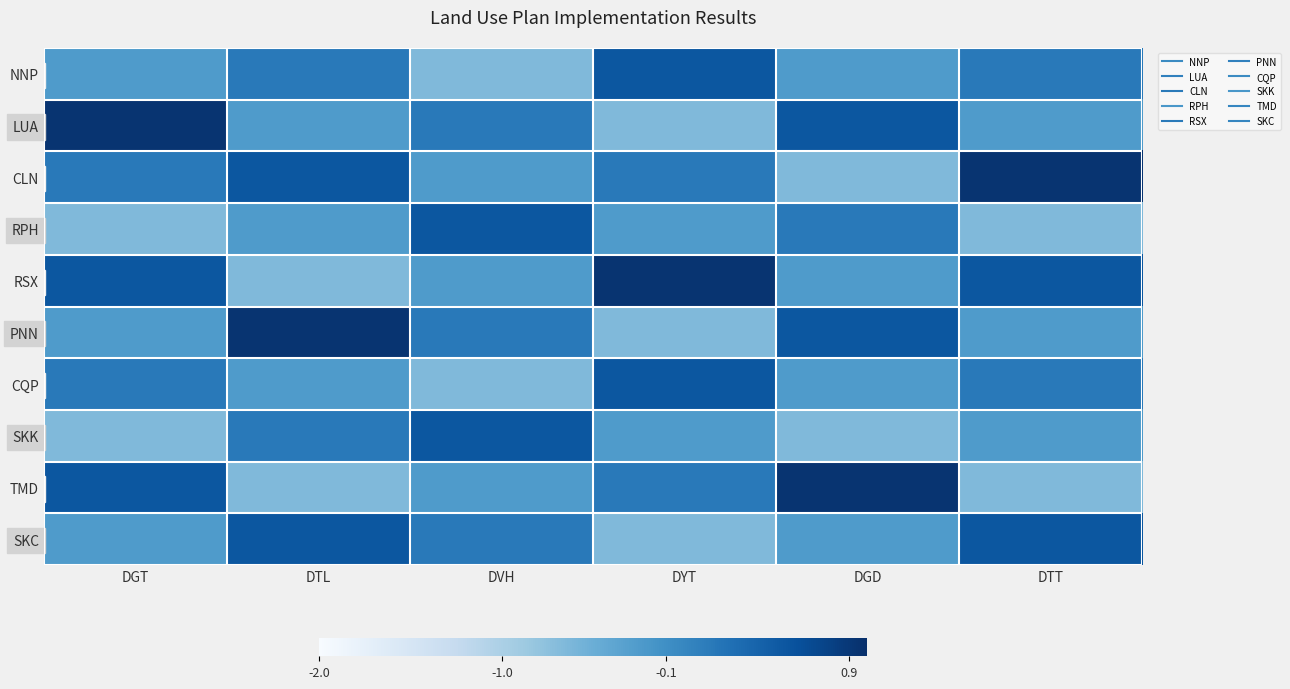

Reading left to right, transcribe all the data shown in this chart.

NNP: DGT=-0.3	DTL=0.1	DVH=-0.7	DYT=0.5	DGD=-0.3	DTT=0.1
LUA: DGT=0.9	DTL=-0.3	DVH=0.1	DYT=-0.7	DGD=0.5	DTT=-0.3
CLN: DGT=0.1	DTL=0.5	DVH=-0.3	DYT=0.1	DGD=-0.7	DTT=0.9
RPH: DGT=-0.7	DTL=-0.3	DVH=0.5	DYT=-0.3	DGD=0.1	DTT=-0.7
RSX: DGT=0.5	DTL=-0.7	DVH=-0.3	DYT=0.9	DGD=-0.3	DTT=0.5
PNN: DGT=-0.3	DTL=0.9	DVH=0.1	DYT=-0.7	DGD=0.5	DTT=-0.3
CQP: DGT=0.1	DTL=-0.3	DVH=-0.7	DYT=0.5	DGD=-0.3	DTT=0.1
SKK: DGT=-0.7	DTL=0.1	DVH=0.5	DYT=-0.3	DGD=-0.7	DTT=-0.3
TMD: DGT=0.5	DTL=-0.7	DVH=-0.3	DYT=0.1	DGD=0.9	DTT=-0.7
SKC: DGT=-0.3	DTL=0.5	DVH=0.1	DYT=-0.7	DGD=-0.3	DTT=0.5